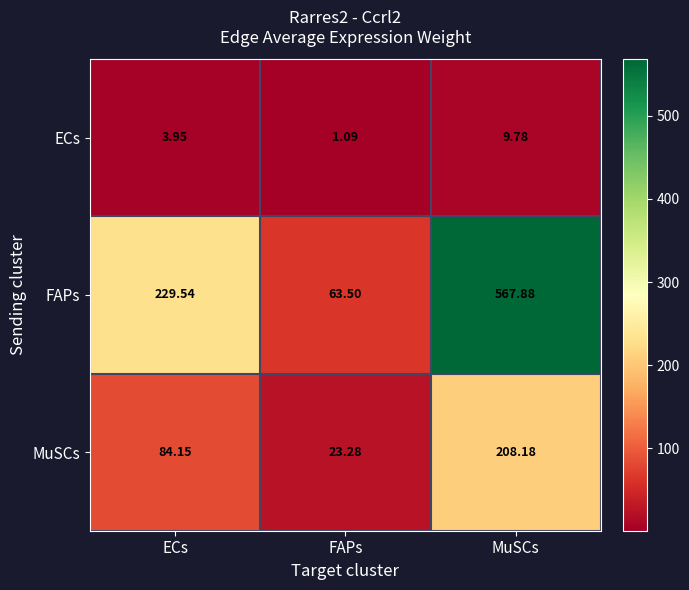

At which label does FAPs first exceed 229?

ECs